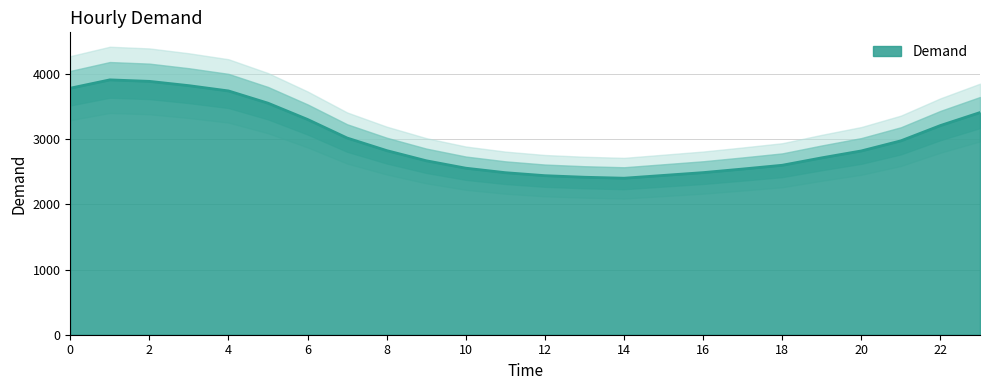

Read the value at 15, to the nearest 10.

2450